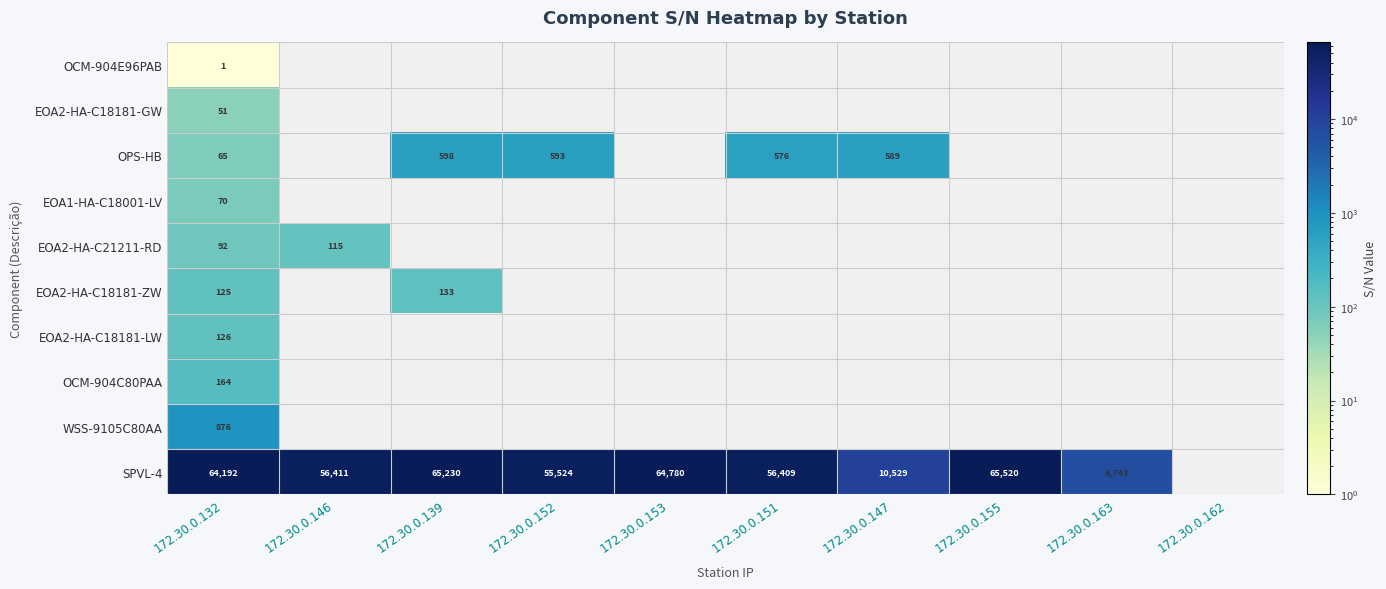

Rank the series at 172.30.0.132 from highest to lowest value.

SPVL-4, WSS-9105C80AA, OCM-904C80PAA, EOA2-HA-C18181-LW, EOA2-HA-C18181-ZW, EOA2-HA-C21211-RD, EOA1-HA-C18001-LV, OPS-HB, EOA2-HA-C18181-GW, OCM-904E96PAB